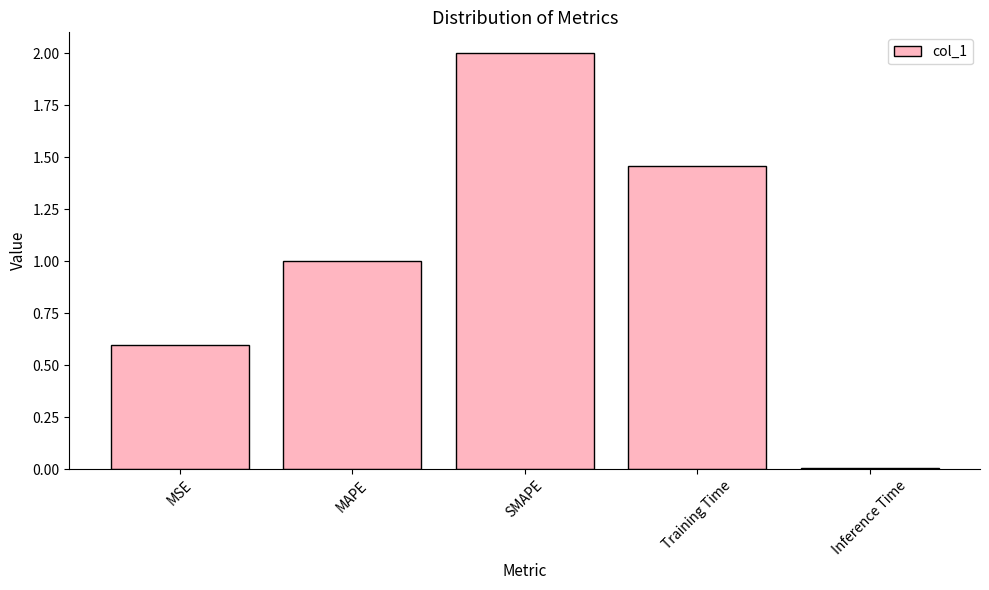

The chart shows a value of 1.0 at Training Time. True or false?

False